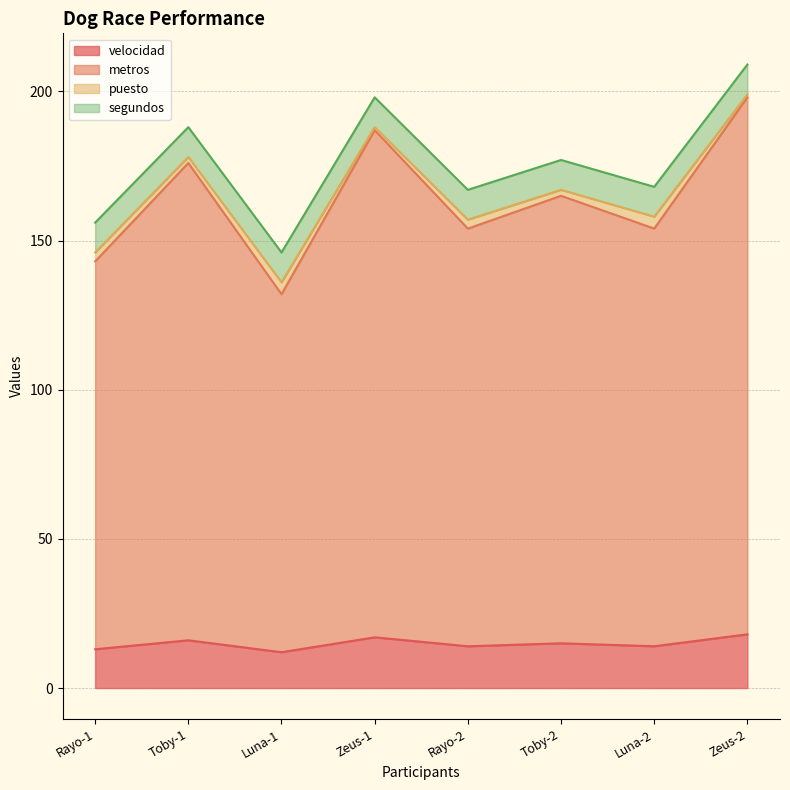

The value of velocidad at Rayo-1 is 23. True or false?

False